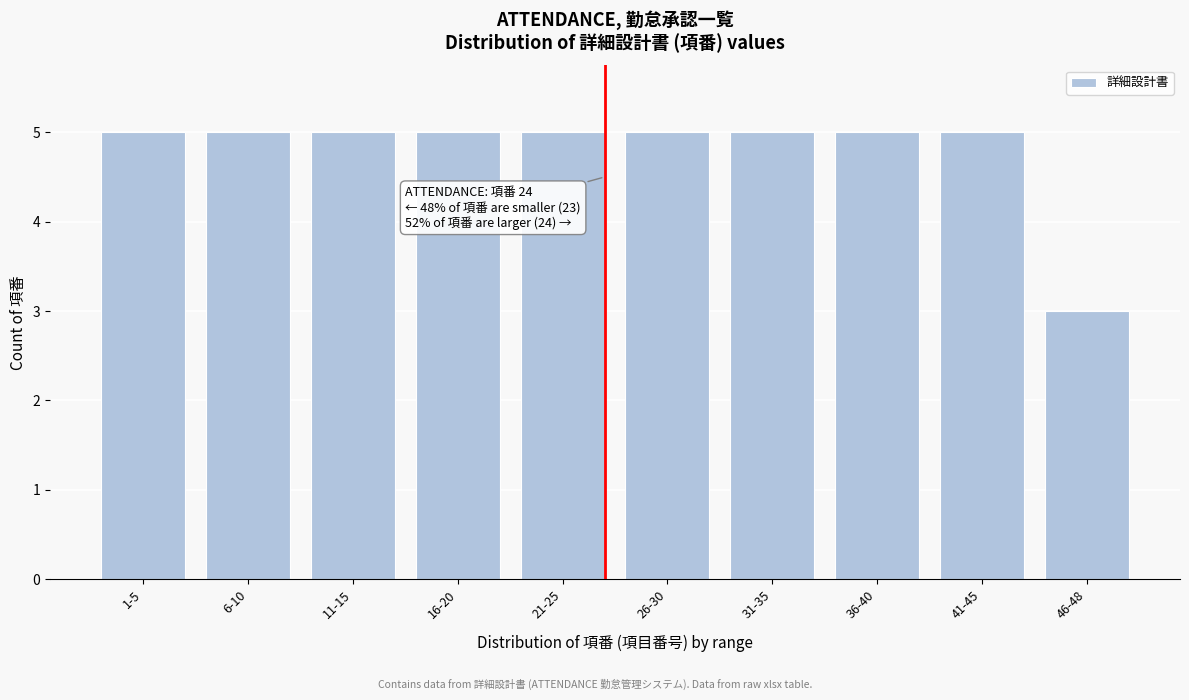

Reading left to right, transcribe all the data shown in this chart.

5	5	5	5	5	5	5	5	5	3